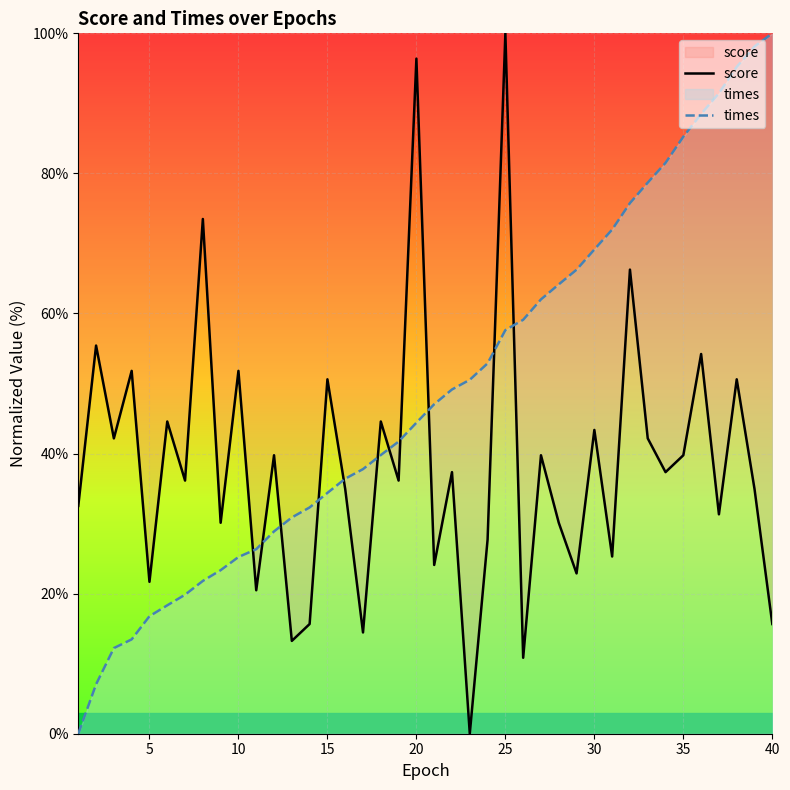

The score series shows 100.0 at 25. True or false?

True